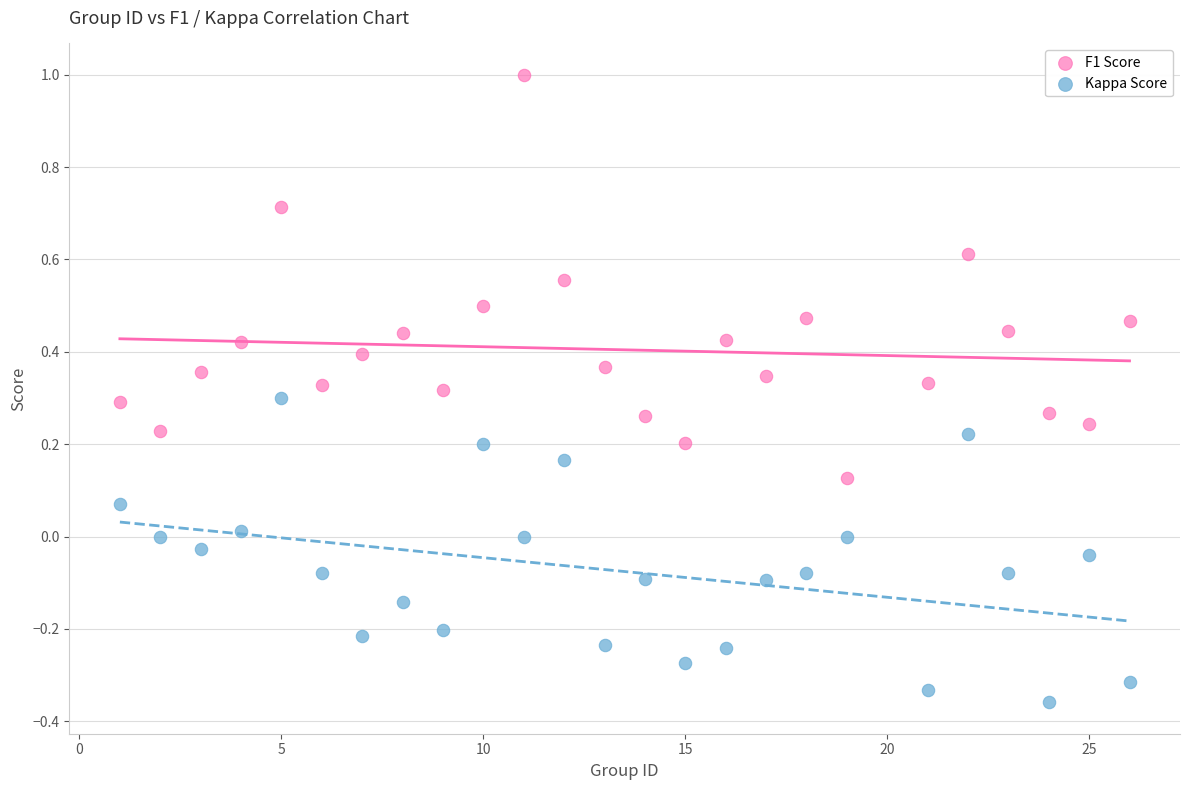

Which series has the widest spread of Y values?

F1 Score